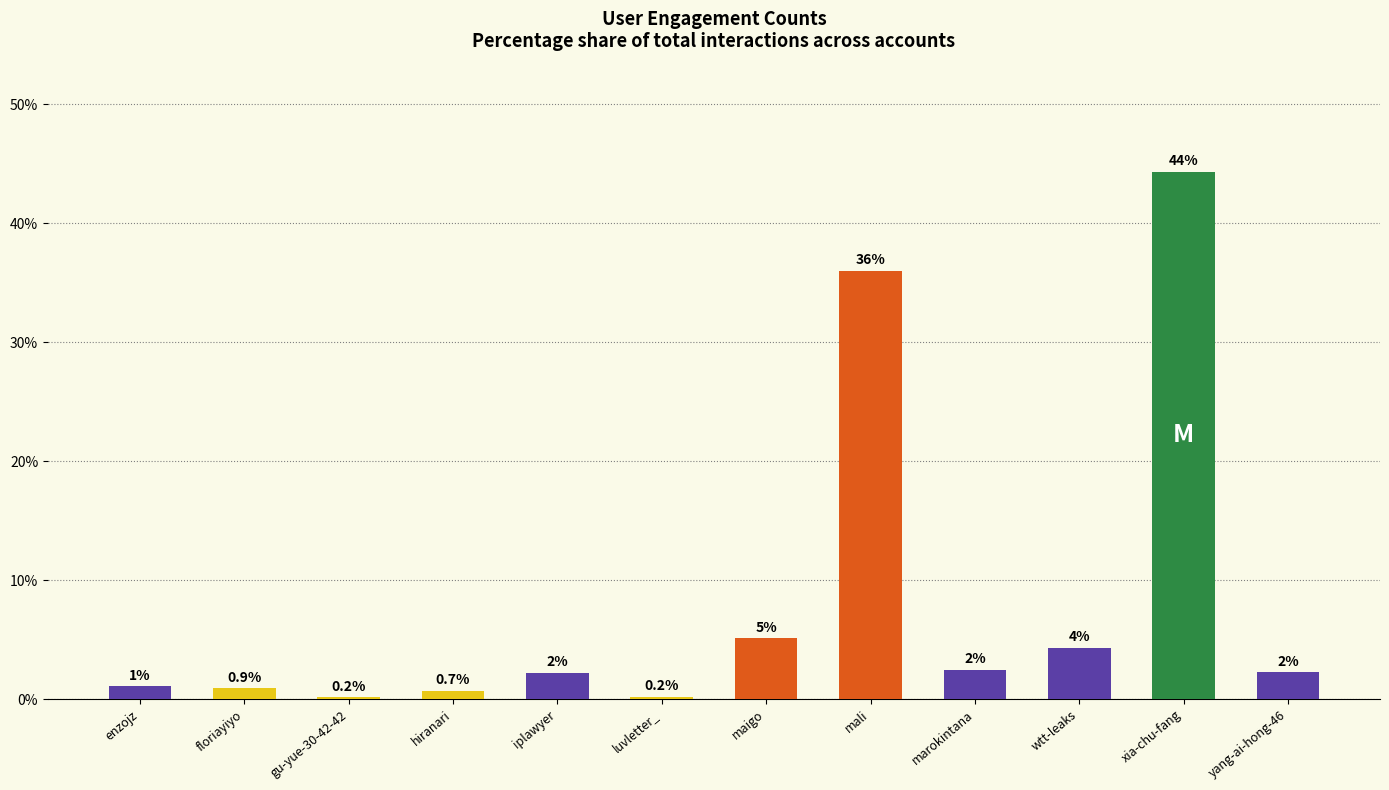

What is the change in value from hiranari to mali?

+35.3